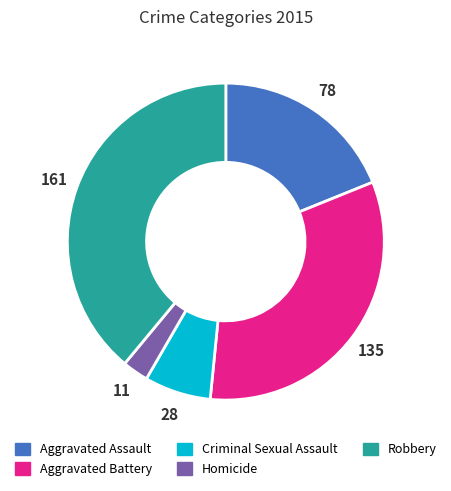

Does Aggravated Battery account for over 50% of the chart?

No